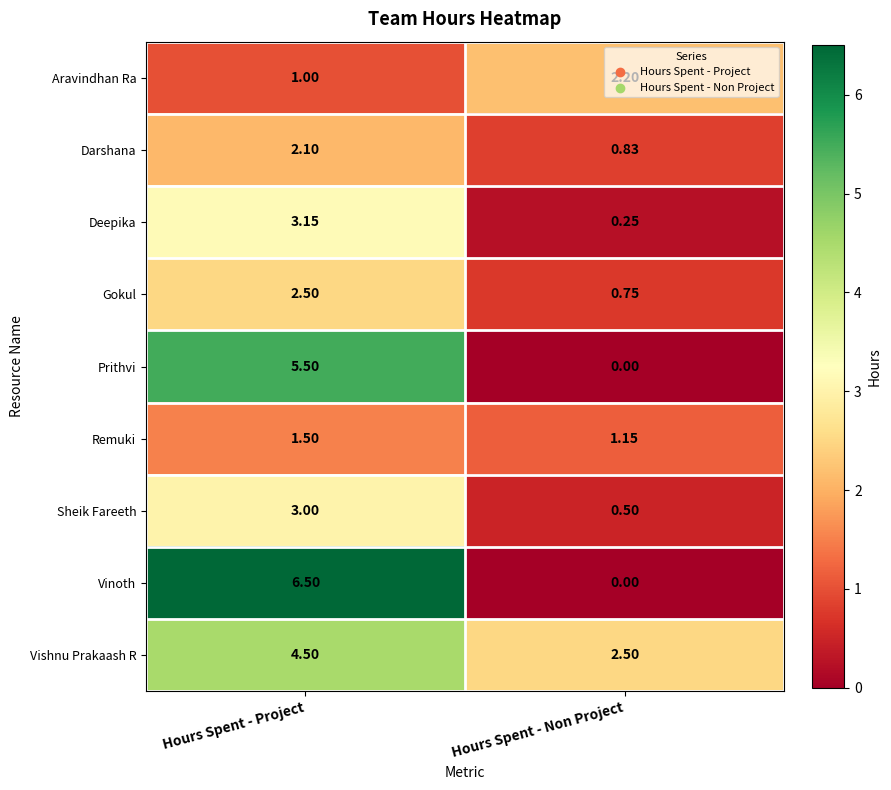

Which series has the largest total across all categories?

Vishnu Prakaash R